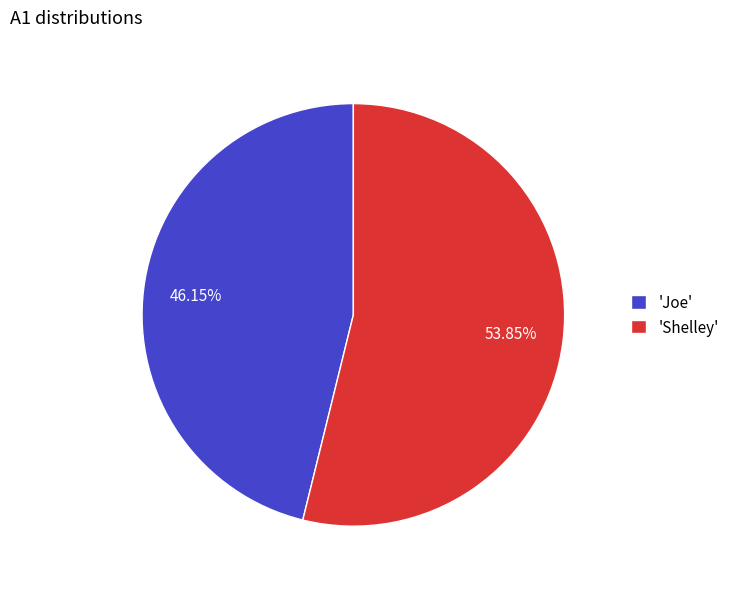

Between 'Shelley' and 'Joe', which is larger?

'Shelley'